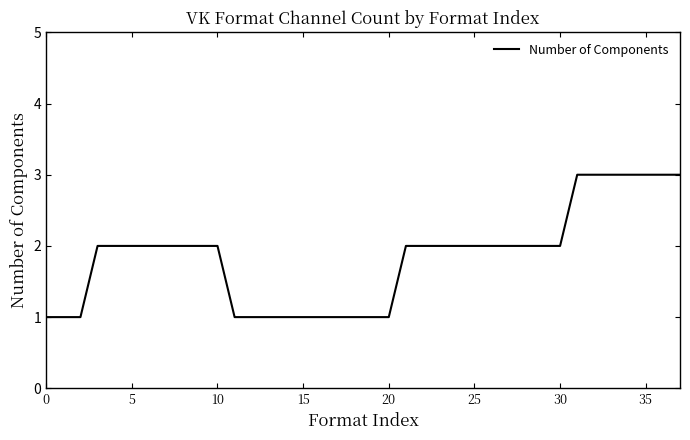

What is the maximum value shown in the chart?

3